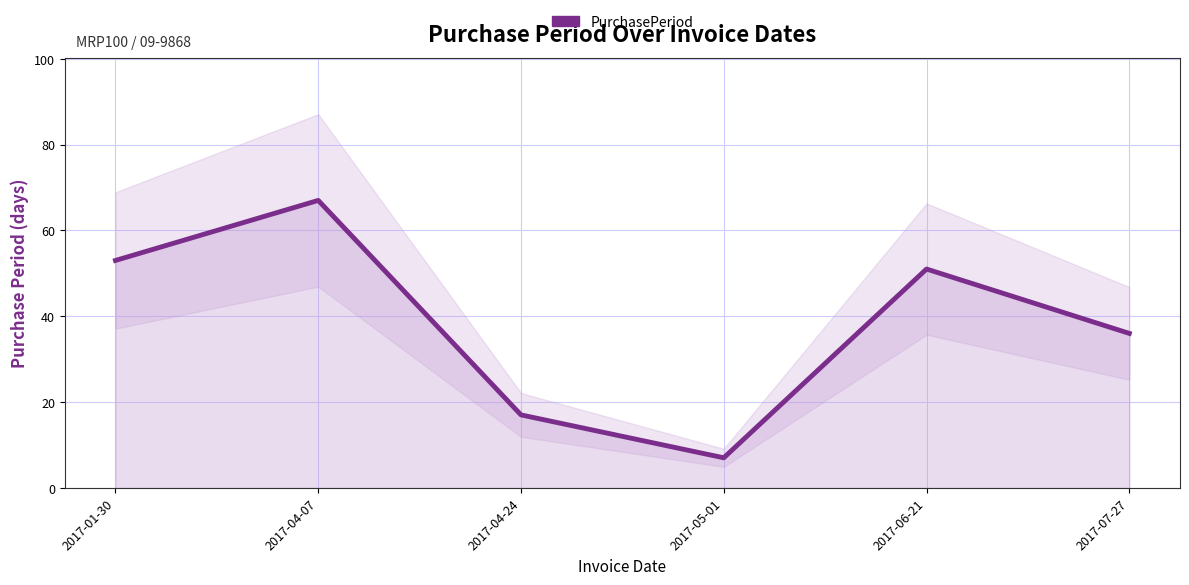

Reading left to right, what are all the values shown in this chart?

2017-01-30=53	2017-04-07=67	2017-04-24=17	2017-05-01=7	2017-06-21=51	2017-07-27=36